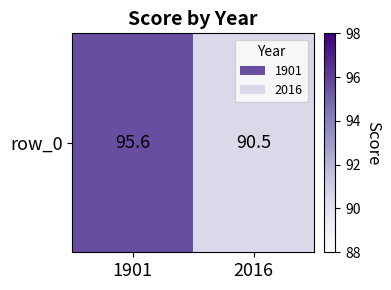

What is the sum of all values?

186.1